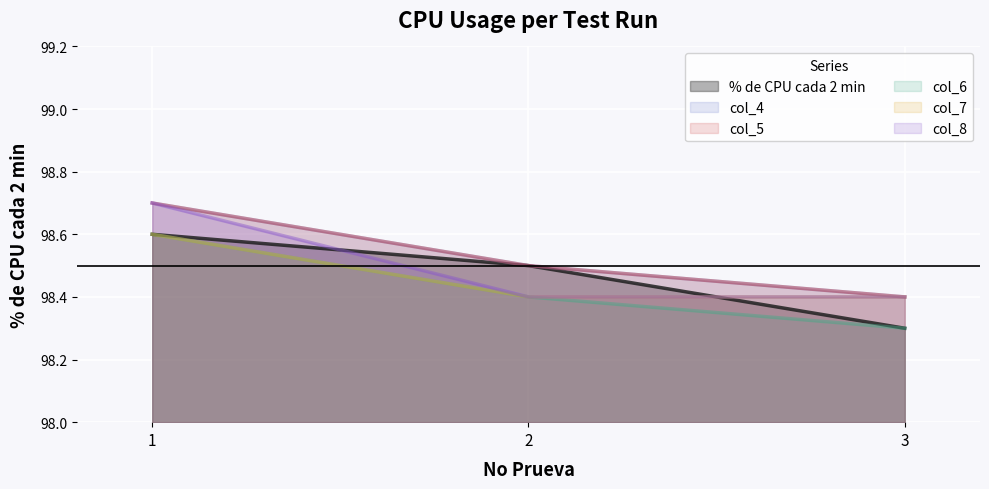

Which label corresponds to the smallest value in the chart?

3